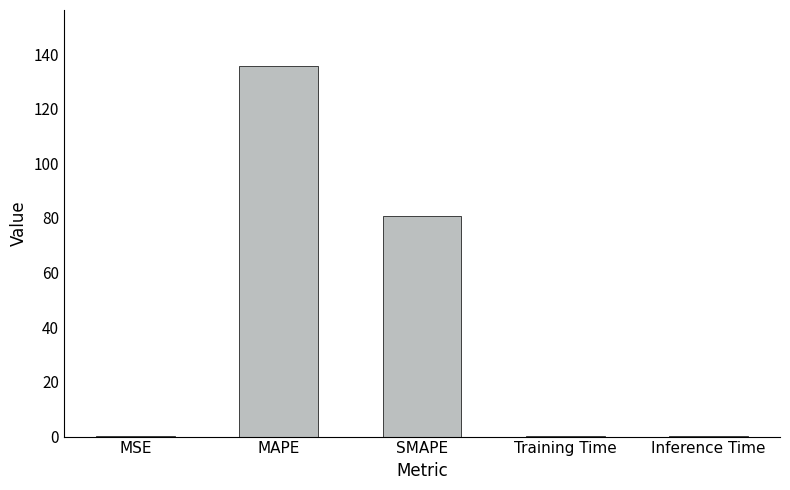

The chart shows a value of 0.1 at Inference Time. True or false?

True